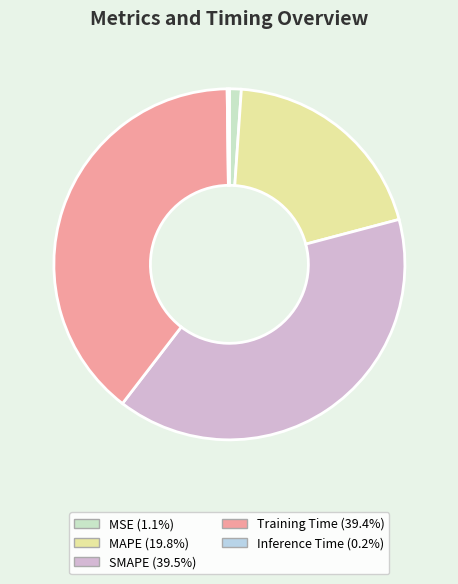

Is there any slice that represents more than half of the pie?

No